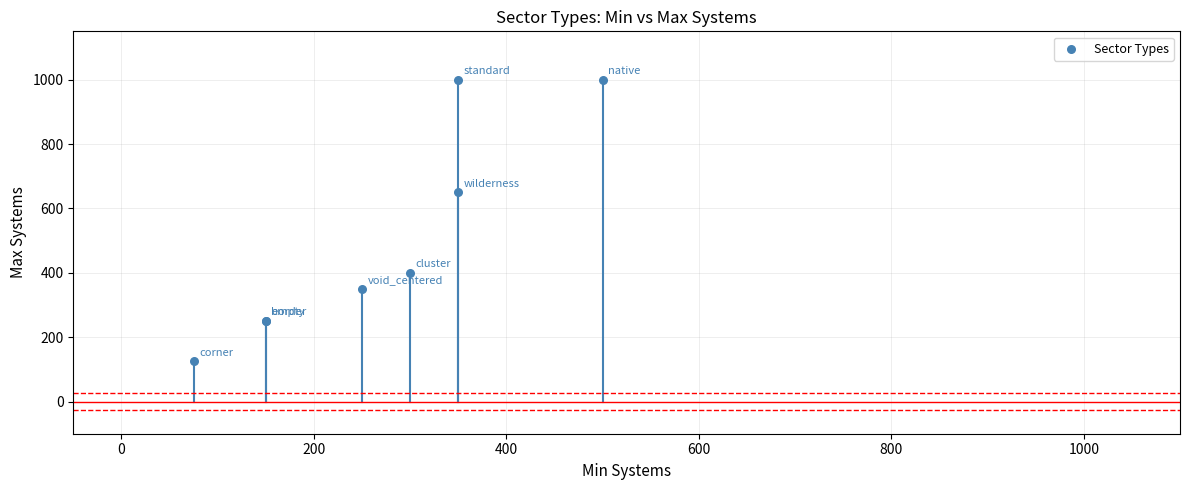

What Y value in the scatter plot is closest to 562?

650